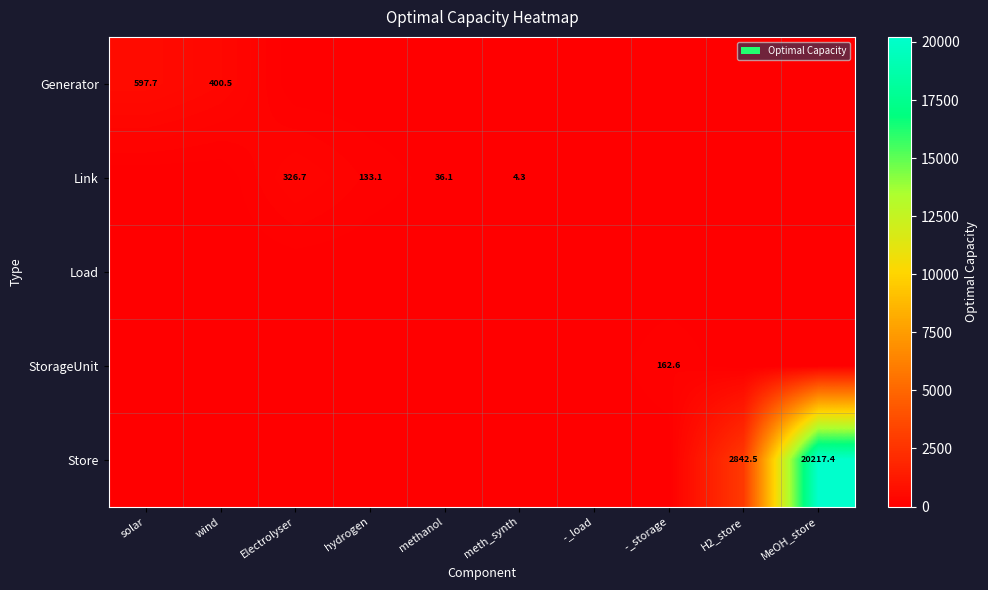

What is the sum of all StorageUnit values?

162.6